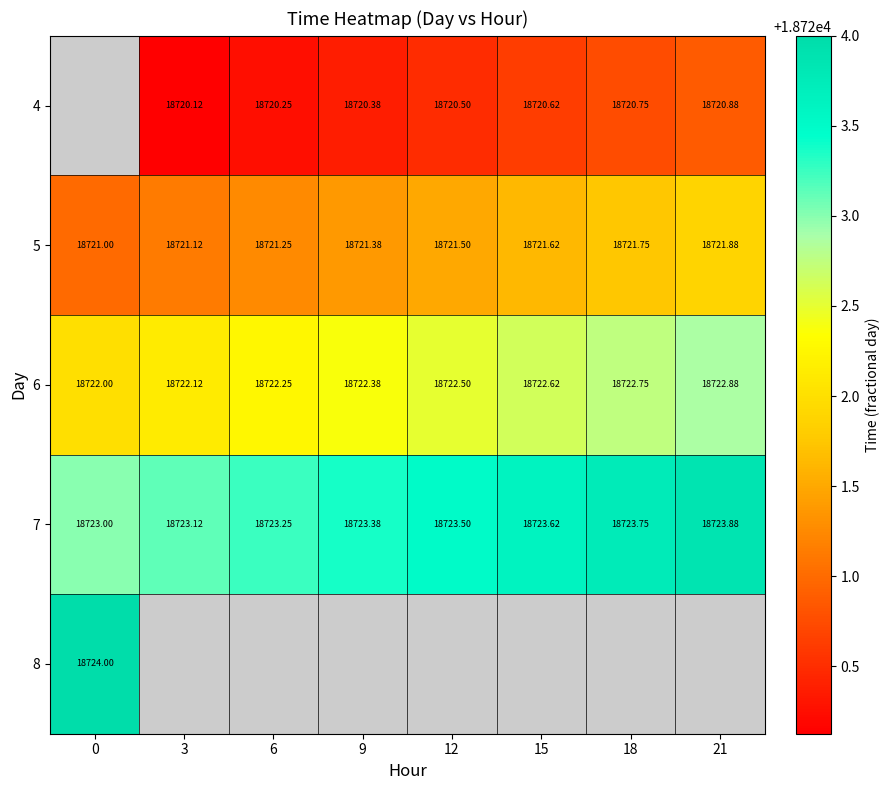

Is the value of 8 at 0 greater than the value of 6 at 6?

Yes